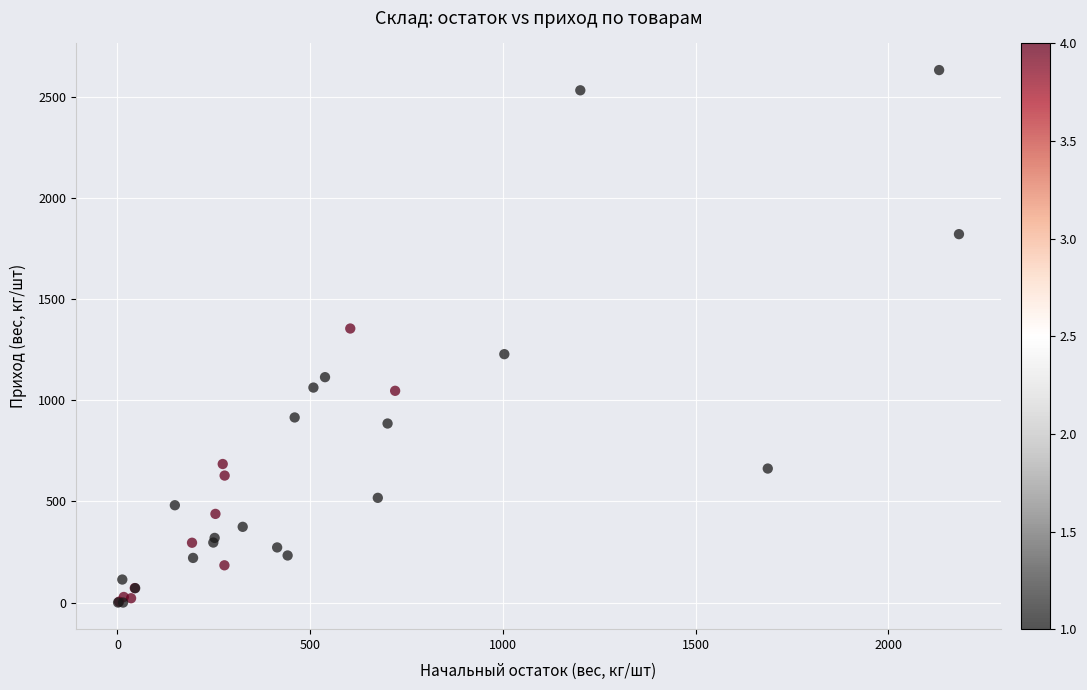

What Y value in the scatter plot is closest to 1316?

1354.8